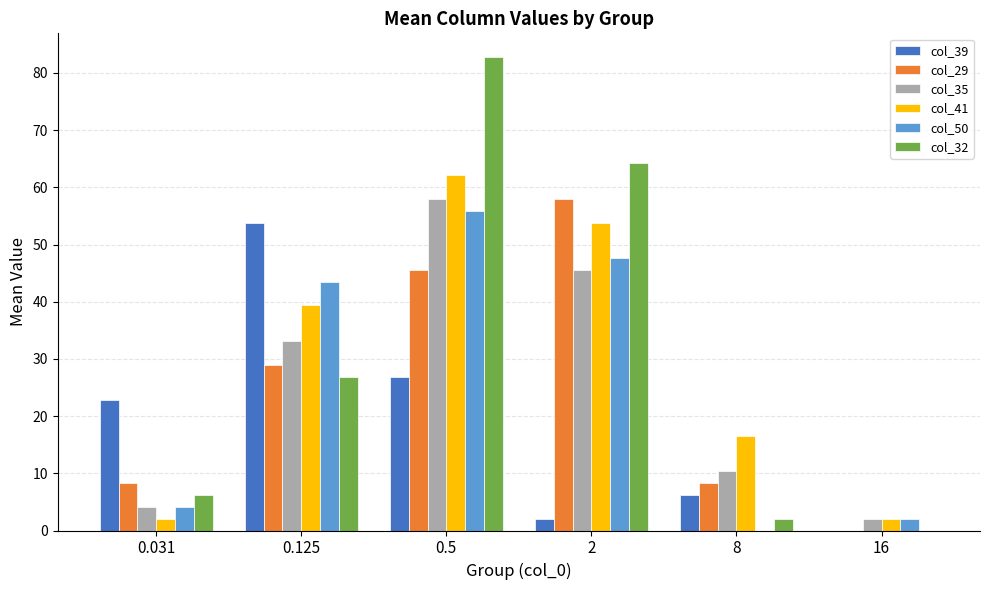

Count the number of data series in this chart.

6